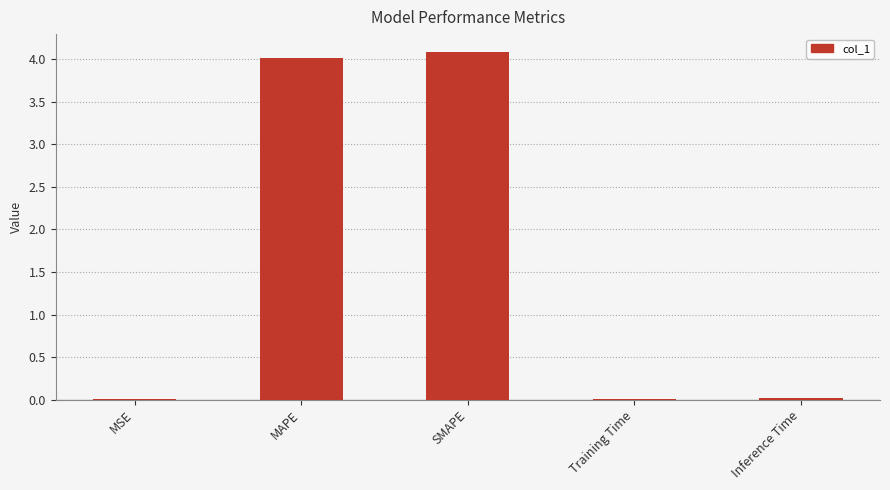

What is the sum of all values?

8.1